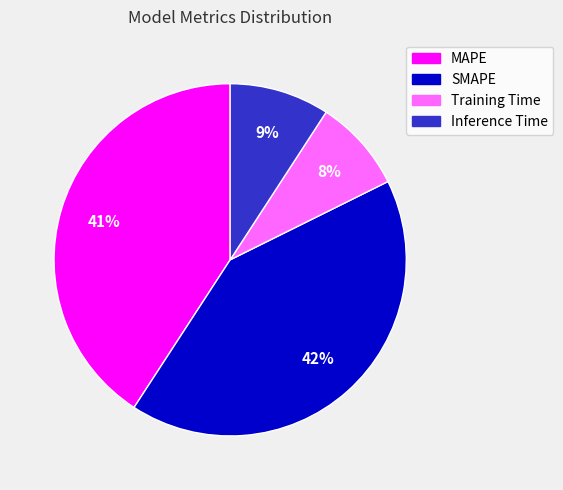

Rank the categories by value from highest to lowest.

SMAPE, MAPE, Inference Time, Training Time